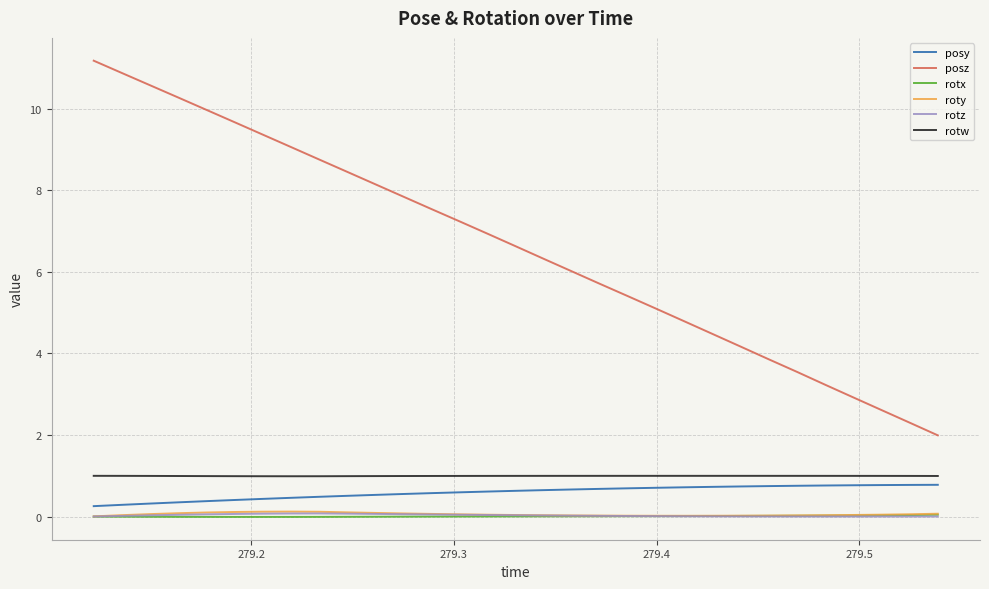

True or false: rotz and posy intersect in this chart.

False